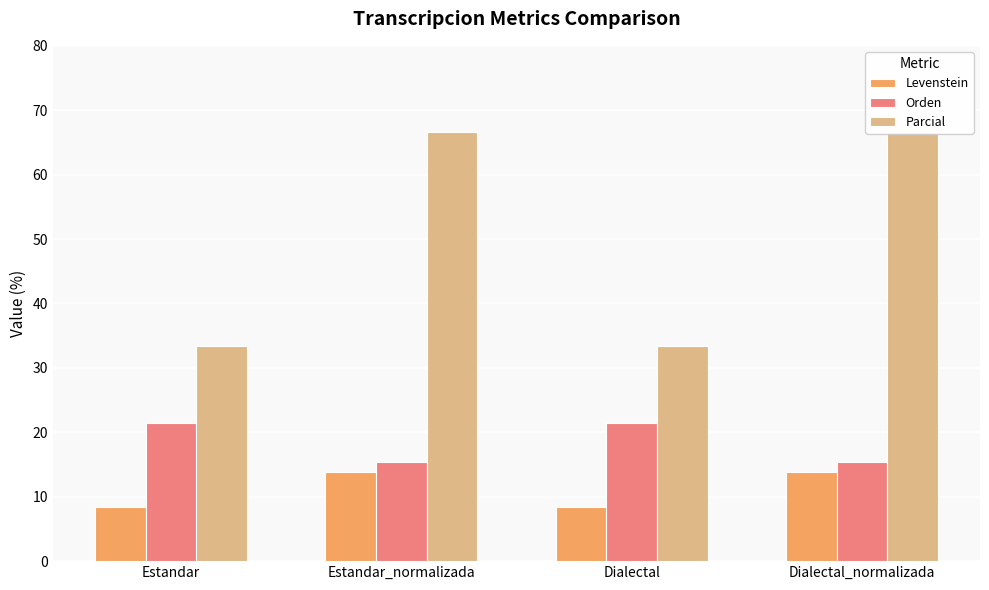

What is the spread (max minus min) of values at Dialectal_normalizada?

52.9